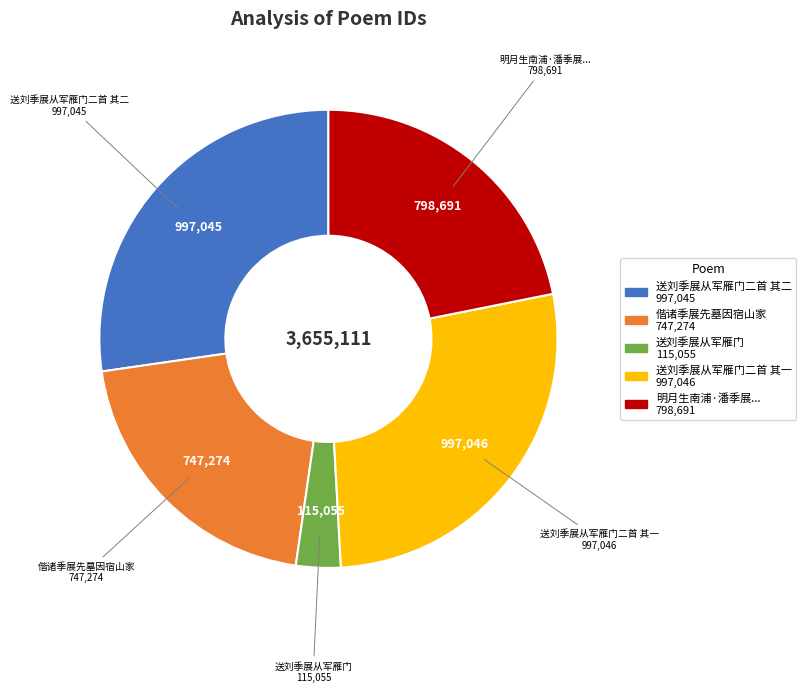

How many slices are in this pie chart?

5